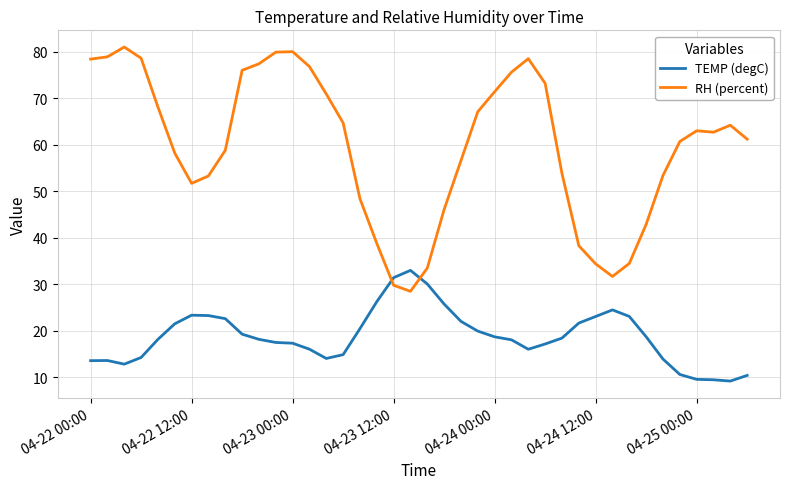

List the series in order of their peak value, lowest first.

TEMP (degC), RH (percent)